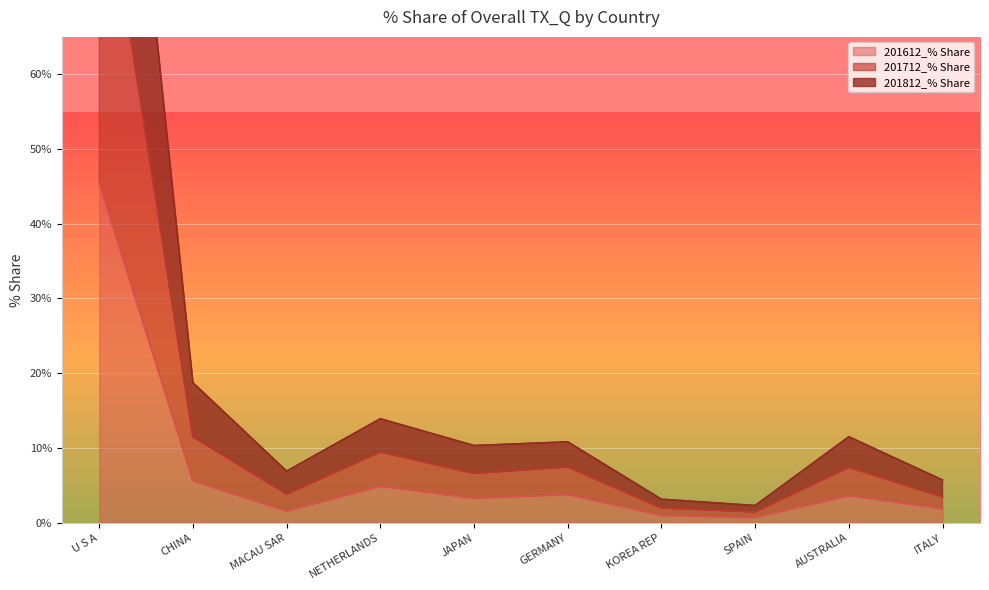

Rank the series by their maximum value, from highest to lowest.

201712_% Share, 201812_% Share, 201612_% Share